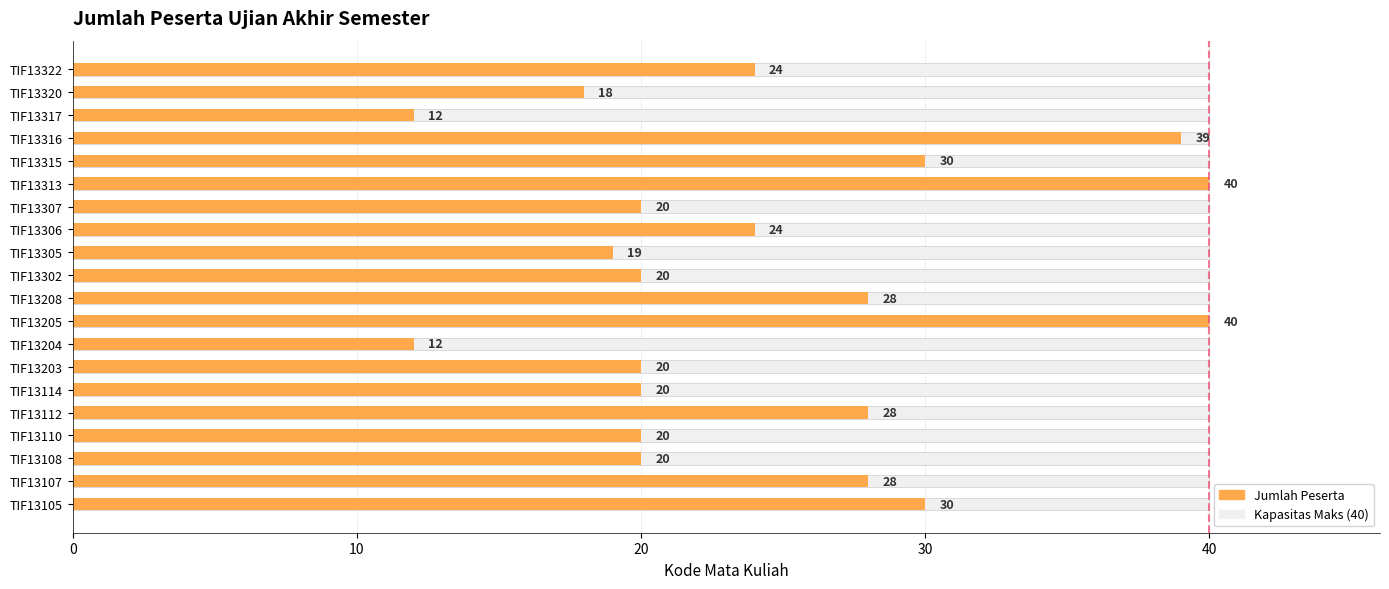

What is the sum of all values?

492